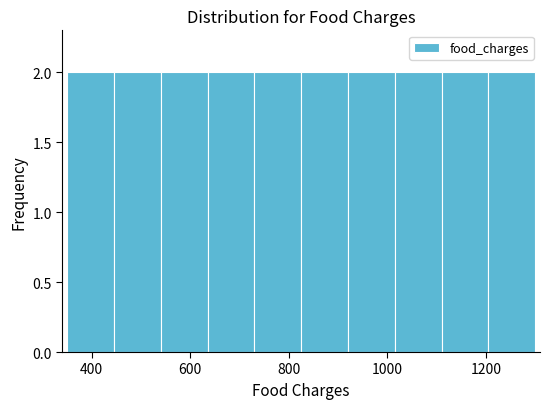

Reading left to right, transcribe this chart: for each bar, give the range it covers on the x-axis and its height. Neither the bar edges nor the heights are printed on the chart, so give them approximately, as read against the axes.

350 to 445: 2
445 to 540: 2
540 to 635: 2
635 to 730: 2
730 to 825: 2
825 to 920: 2
920 to 1015: 2
1015 to 1110: 2
1110 to 1205: 2
1205 to 1300: 2